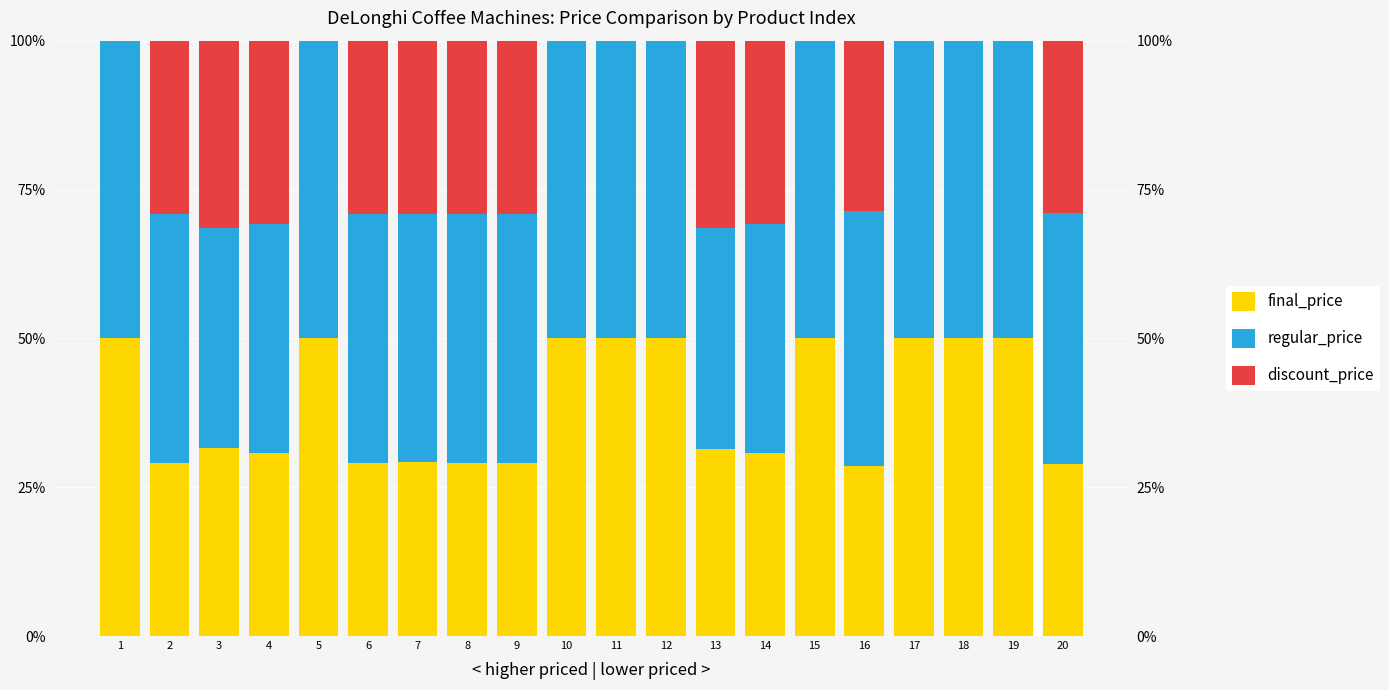

Reading right to left, extract all data points from this chart.

final_price: 28.9	50.0	50.0	50.0	28.6	50.0	30.8	31.5	50.0	50.0	50.0	29.1	29.0	29.2	29.1	50.0	30.8	31.5	29.0	50.0
regular_price: 42.1	50.0	50.0	50.0	42.9	50.0	38.5	37.0	50.0	50.0	50.0	41.8	41.9	41.7	41.8	50.0	38.5	36.9	41.9	50.0
discount_price: 28.9	0.0	0.0	0.0	28.6	0.0	30.8	31.5	0.0	0.0	0.0	29.1	29.0	29.2	29.1	0.0	30.8	31.5	29.0	0.0